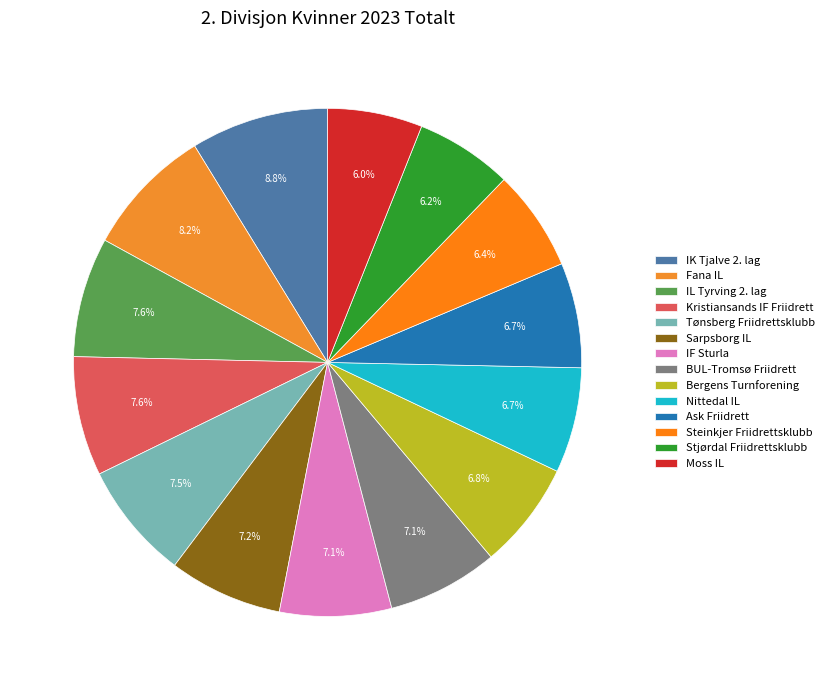

What percentage is NOT represented by Sarpsborg IL?

92.8%